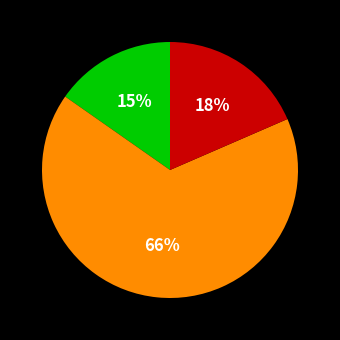

Is there a majority slice in this chart?

Yes